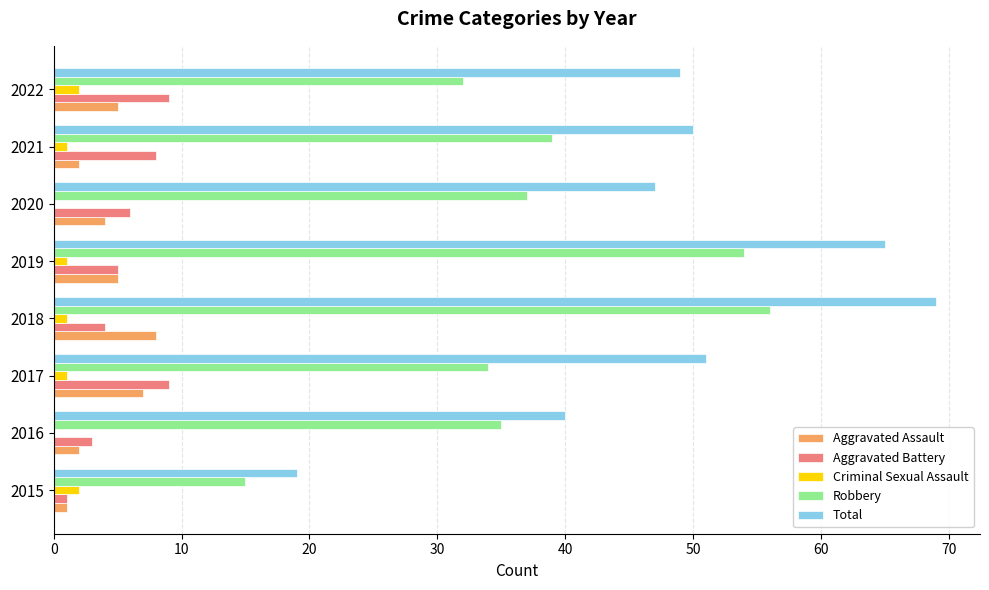

What is the maximum value shown in the chart?

69